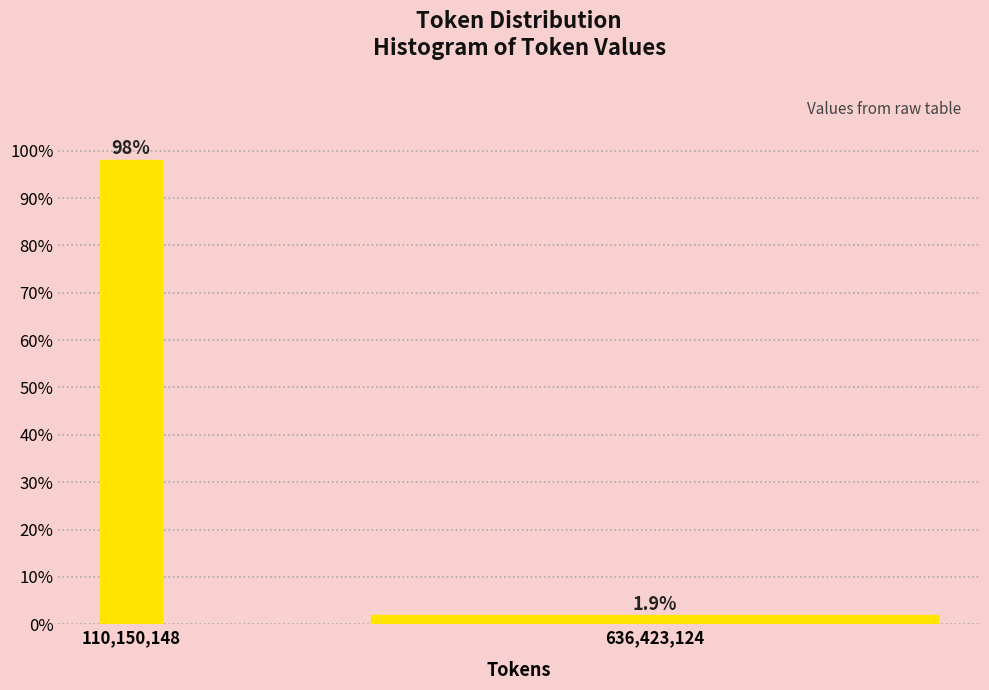

Reading right to left, extract all data points from this chart.

1.9	98.1